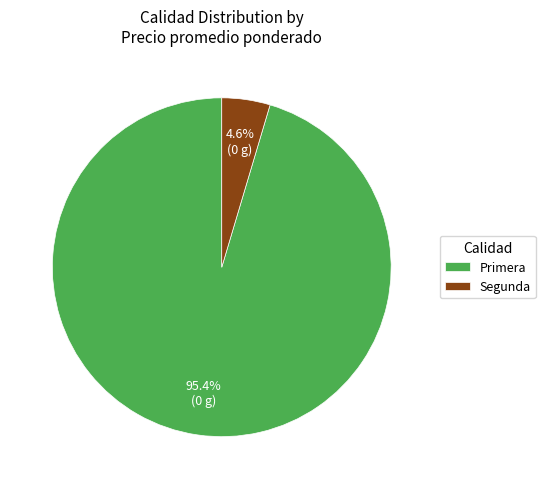

Between Primera and Segunda, which is larger?

Primera